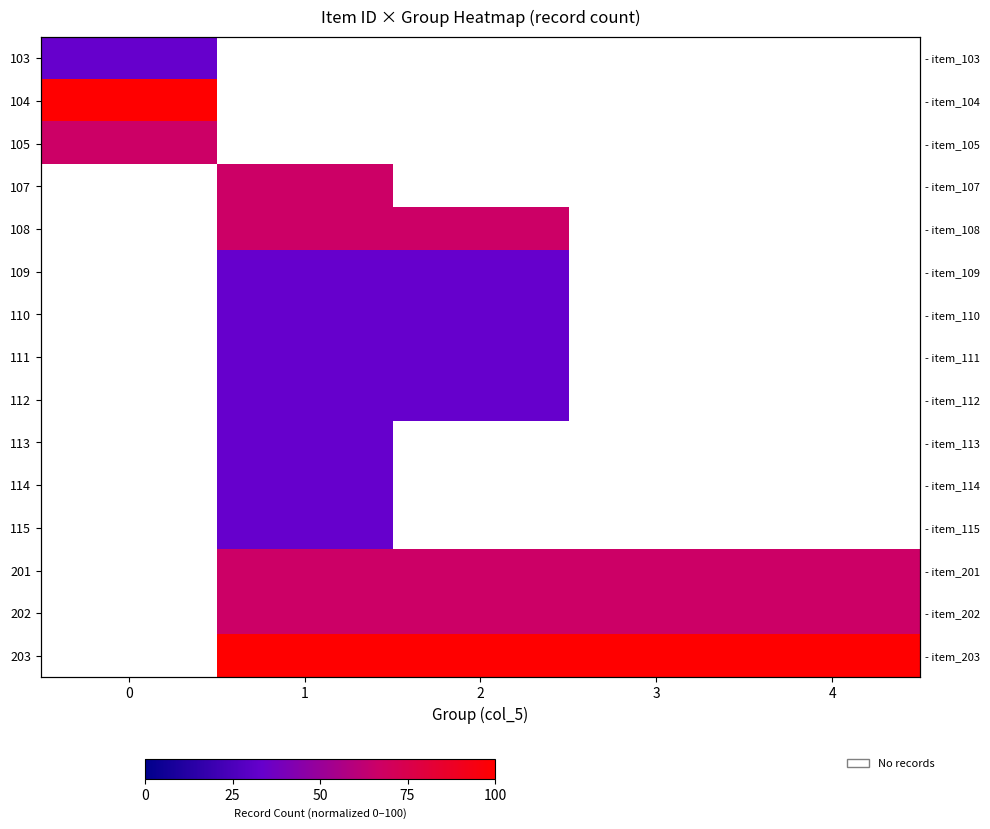

List the series in order of their peak value, lowest first.

103, 109, 110, 111, 112, 113, 114, 115, 105, 107, 108, 201, 202, 104, 203